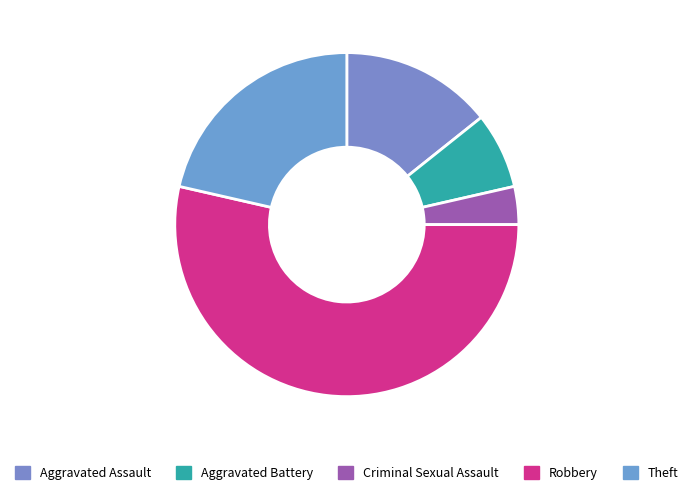

How many segments does this pie chart have?

5